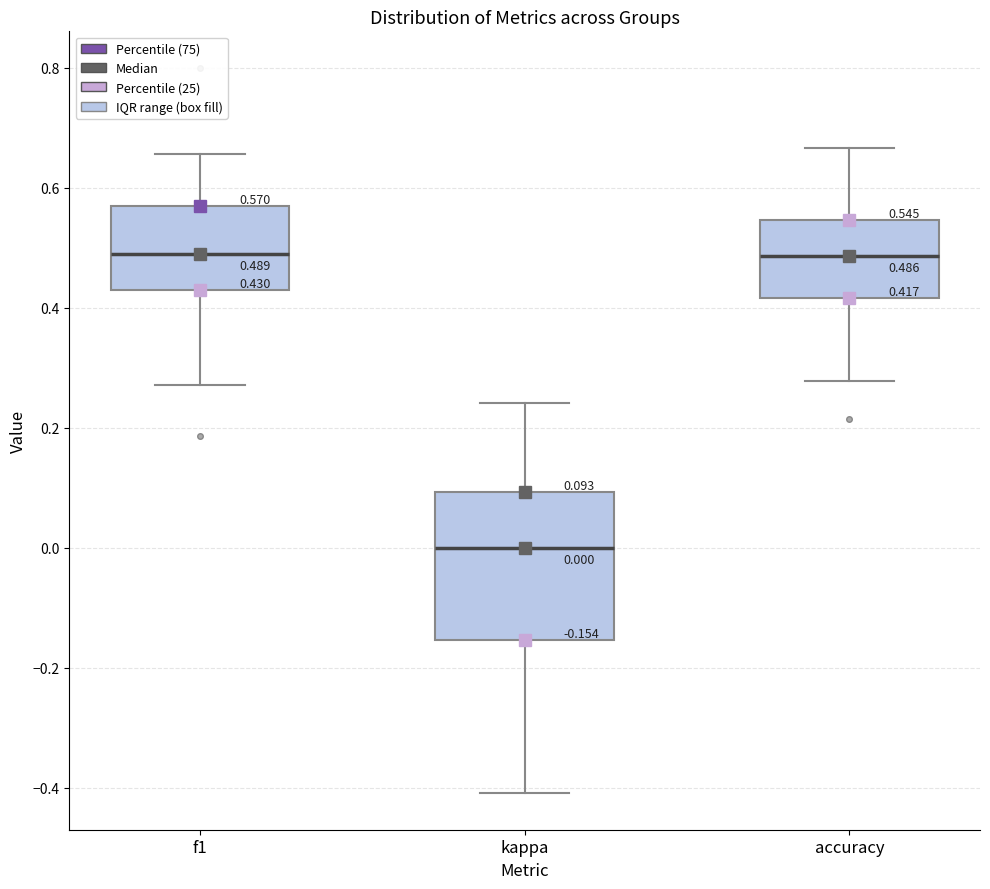

Which box is the tallest, from its lower edge to its upper edge?

kappa